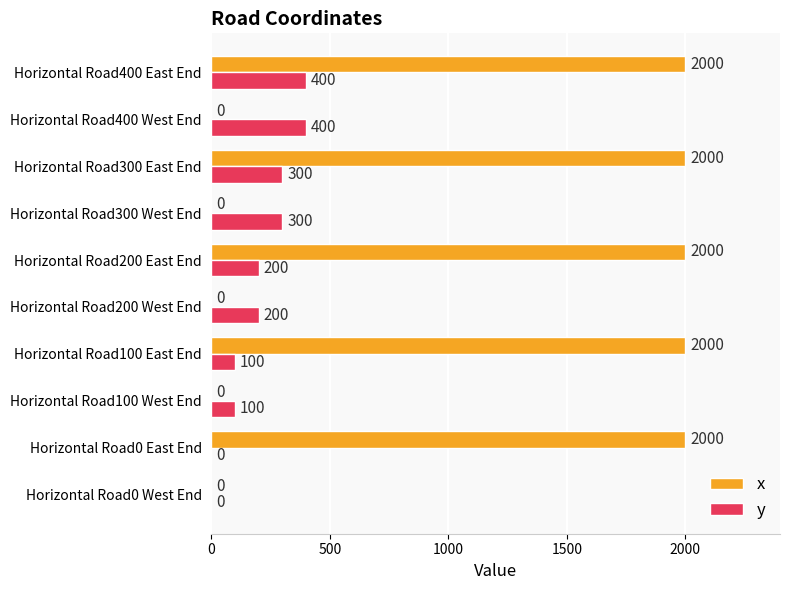

What is the sum of the y values at Horizontal Road400 East End and Horizontal Road100 East End?

500